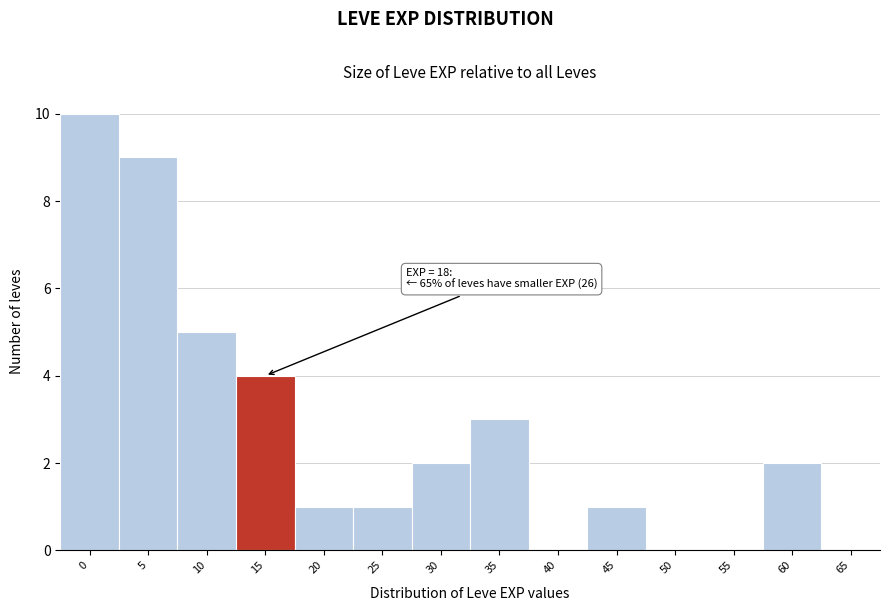

Reading left to right, extract all data points from this chart.

0=10	5=9	10=5	15=4	20=1	25=1	30=2	35=3	40=0	45=1	50=0	55=0	60=2	65=0